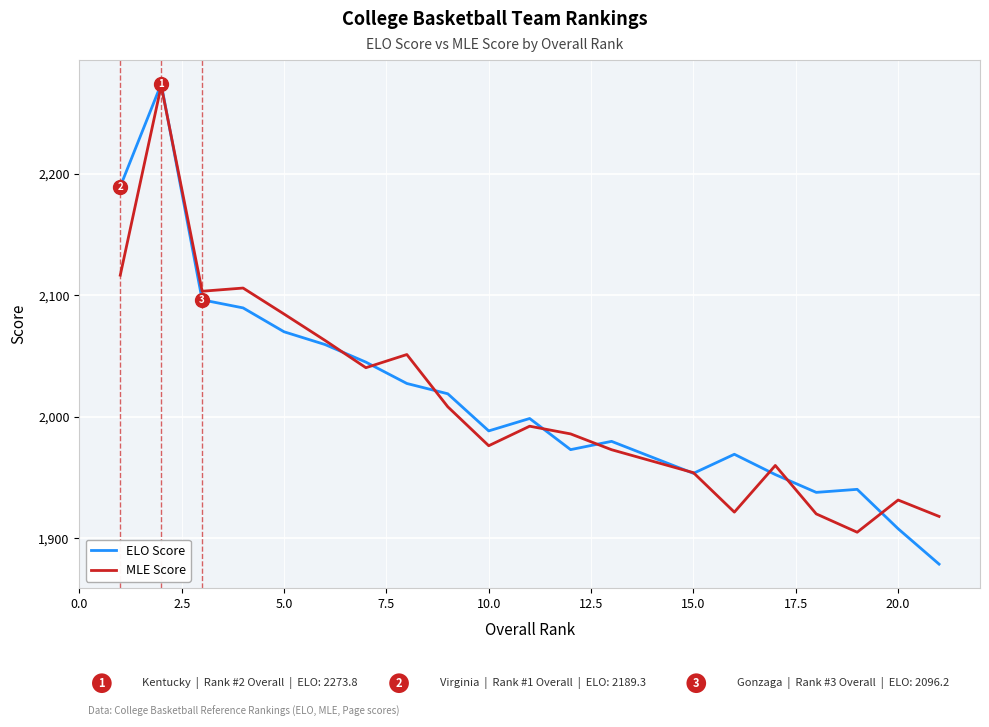

What are all the series names shown in the legend?

ELO Score, MLE Score